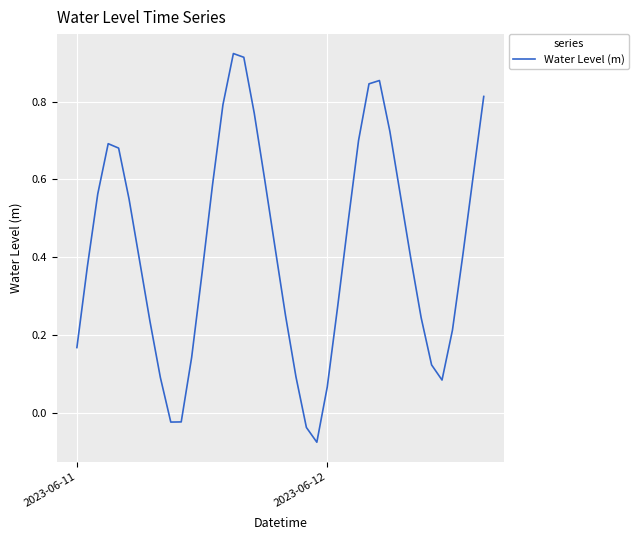

What is the difference between the maximum and minimum values?

1.0